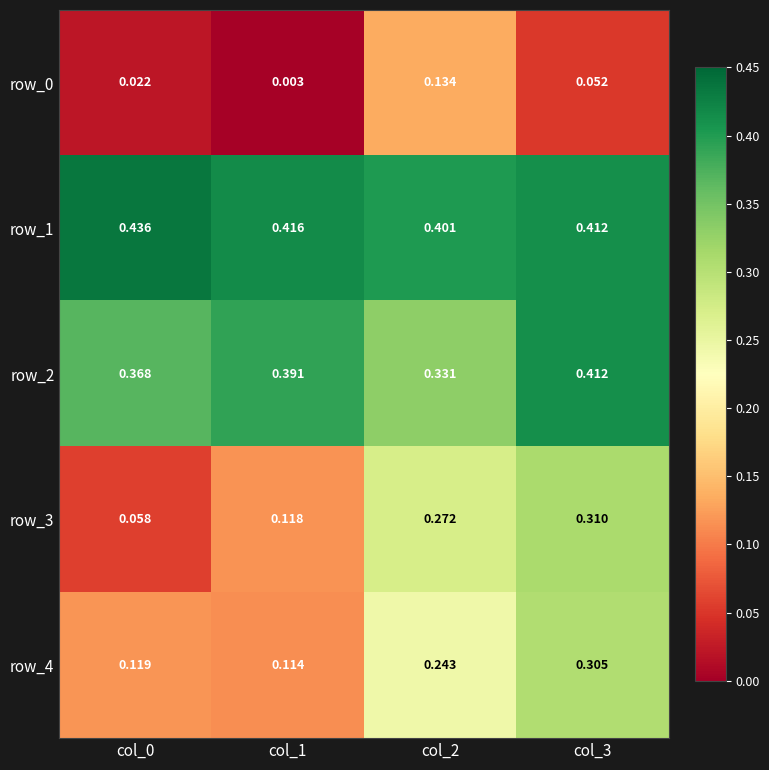

Is the value of row_2 at col_0 greater than the value of row_0 at col_2?

Yes